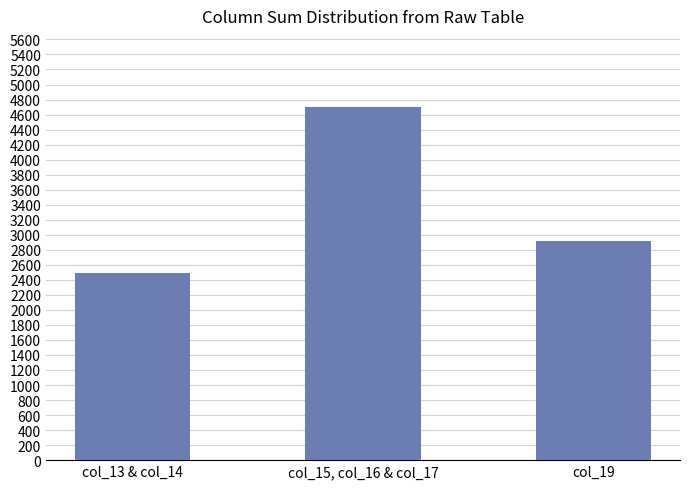

What is the change in value from col_13 & col_14 to col_15, col_16 & col_17?

+2212